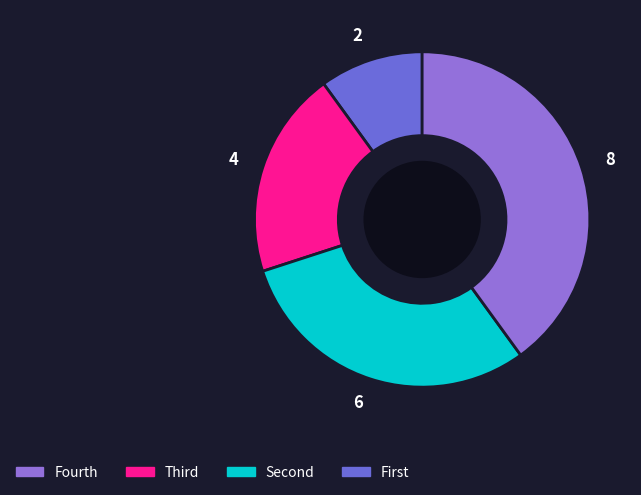

Do 6 and 8 together represent more than half of the pie?

Yes